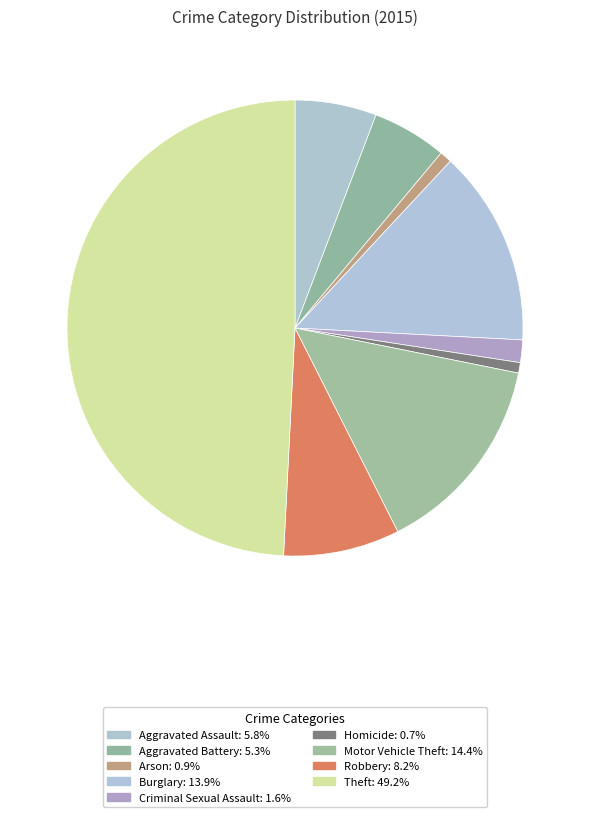

What portion of the pie excludes Aggravated Assault?

94.2%